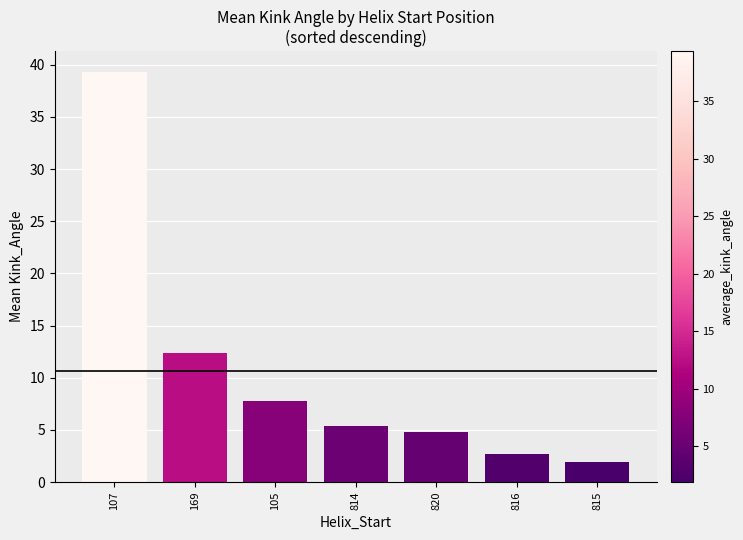

Is it true that the value at 816 is 4.1?

False